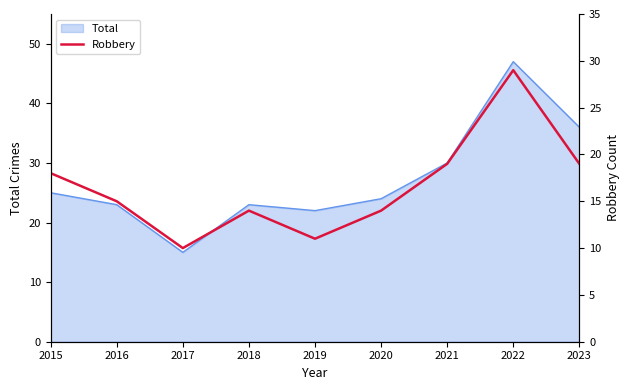

True or false: there are more than 1 points higher than both neighbors.

True